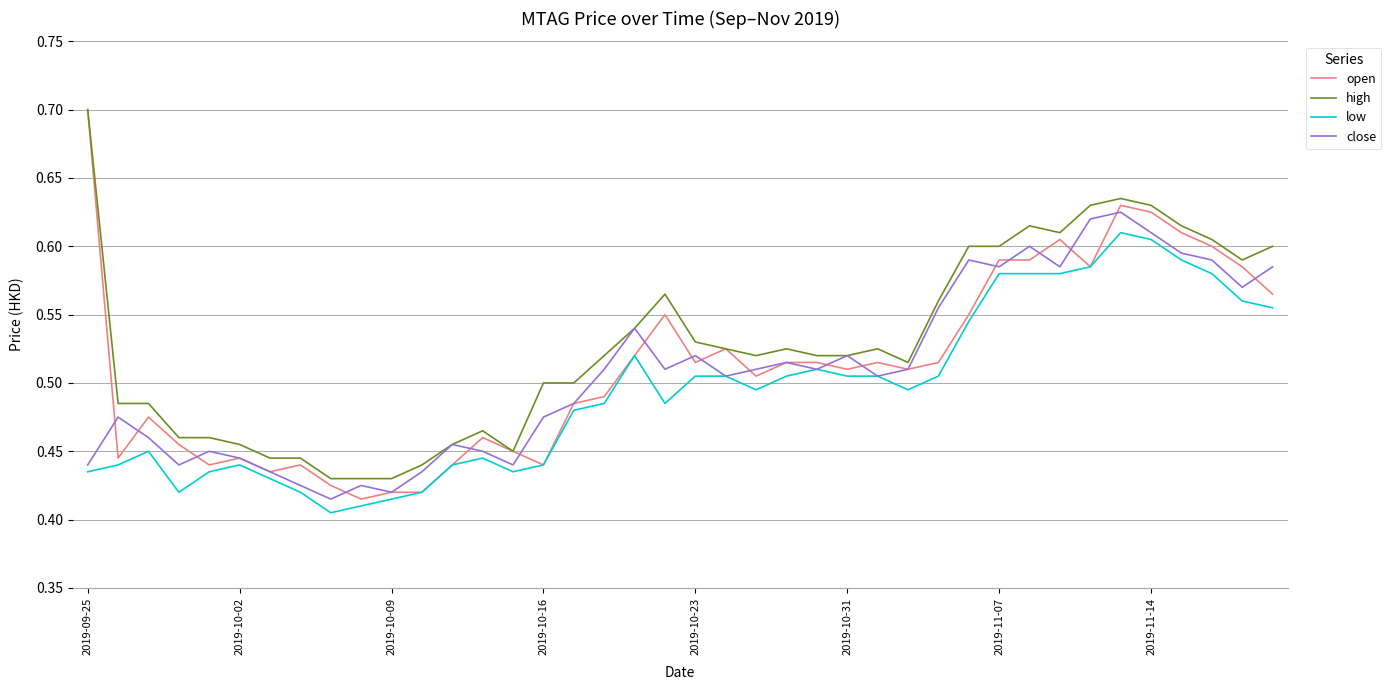

Which series has the widest spread of values?

open